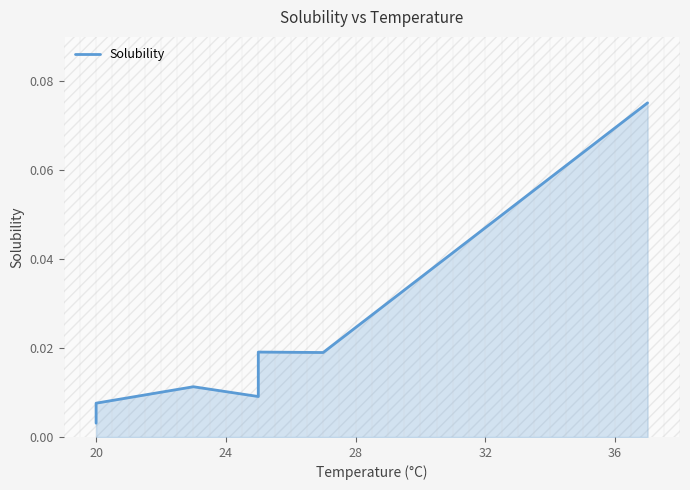

What is the value of the 9th point from the left?

0.1